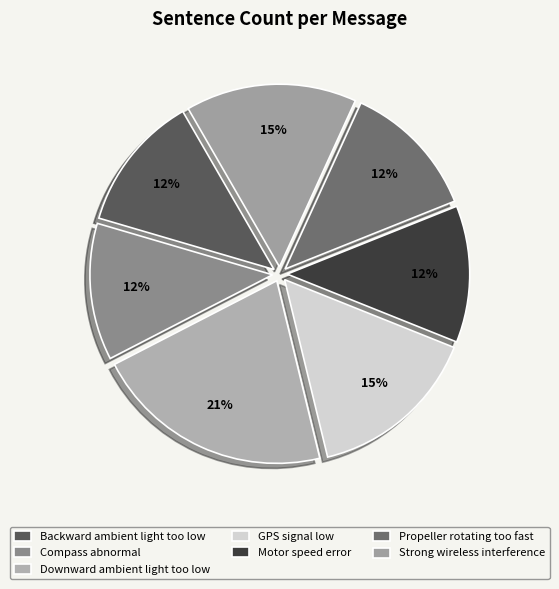

How many segments does this pie chart have?

7